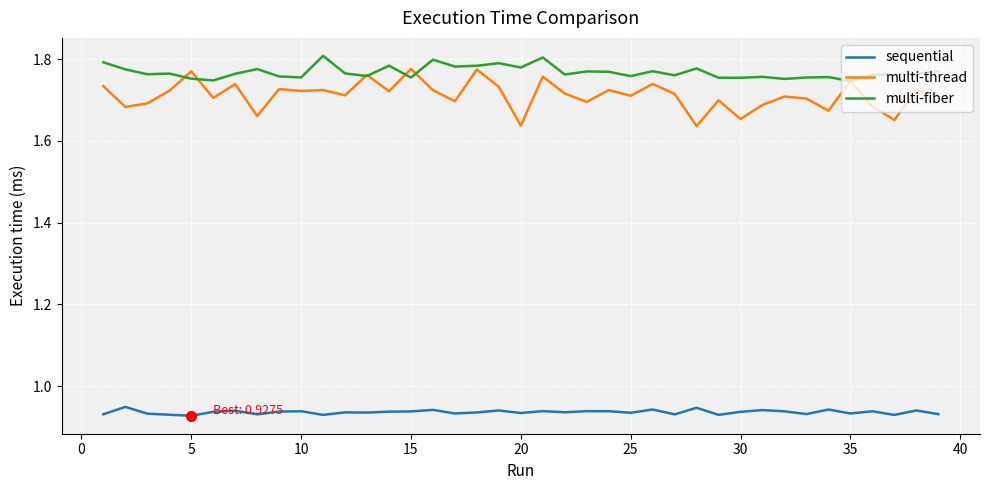

True or false: sequential and multi-fiber cross at least once.

False